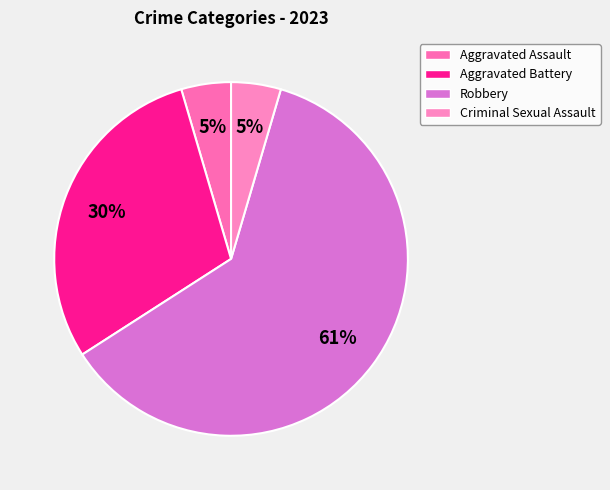

Is Aggravated Battery the majority of the pie?

No